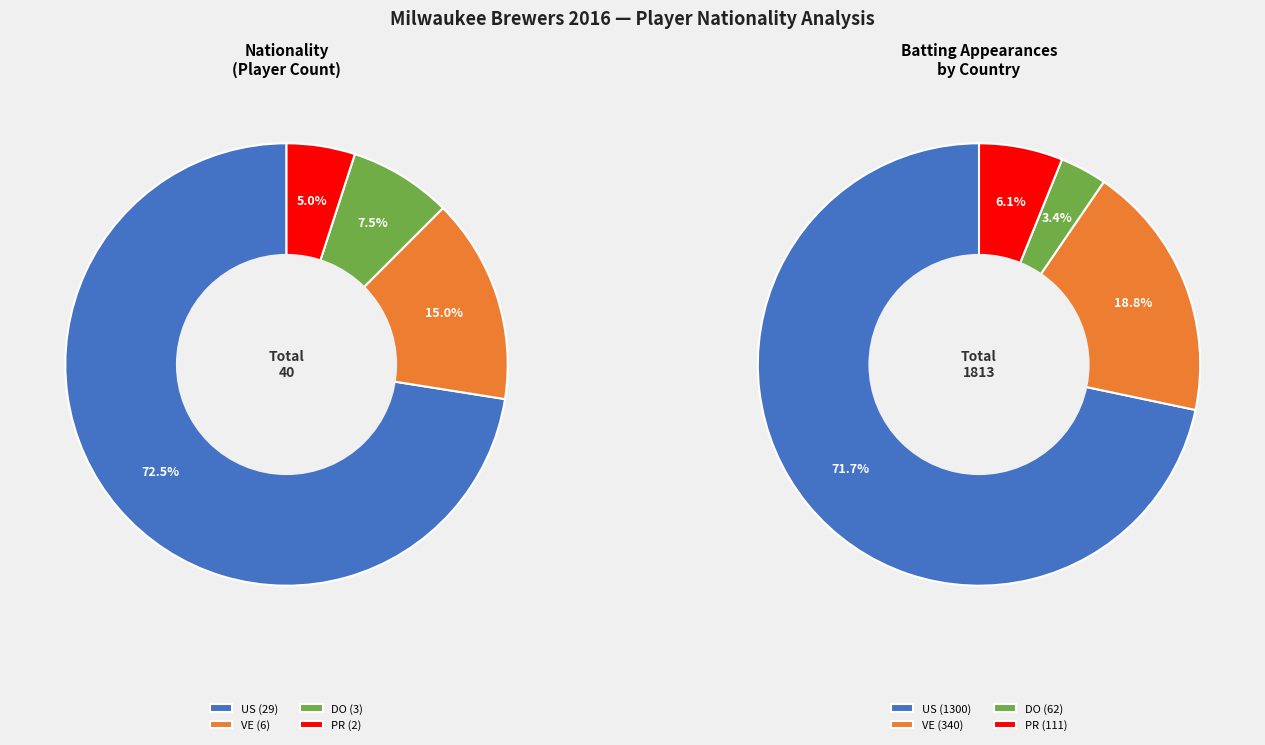

What is the total percentage of PR and VE?

25.0%